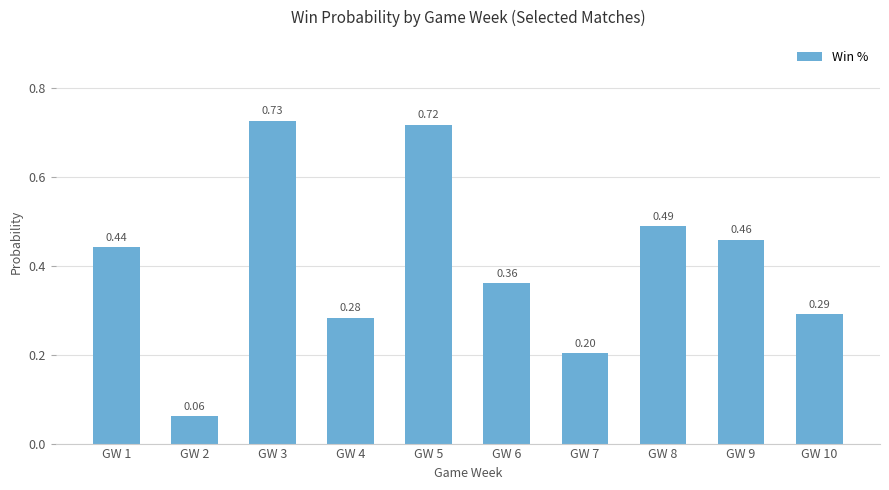

At which label is the value closest to 0?

GW 2